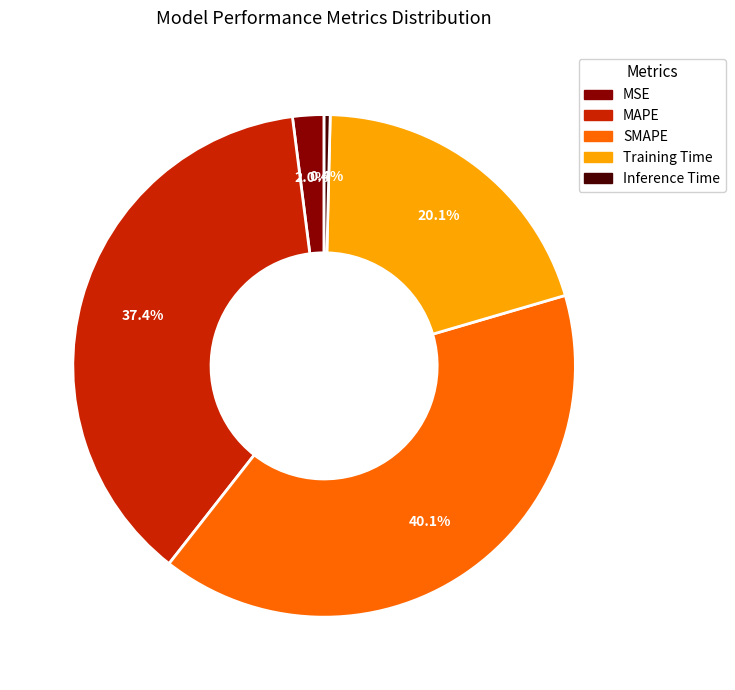

Which has a higher value, Training Time or MAPE?

MAPE